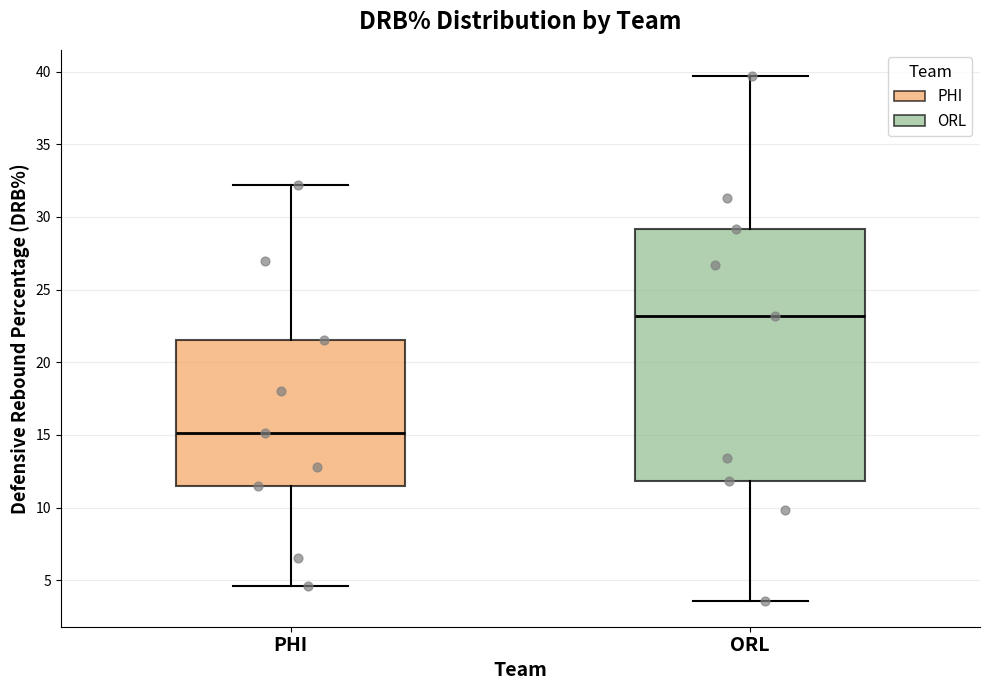

Which box has the lowest median line?

PHI